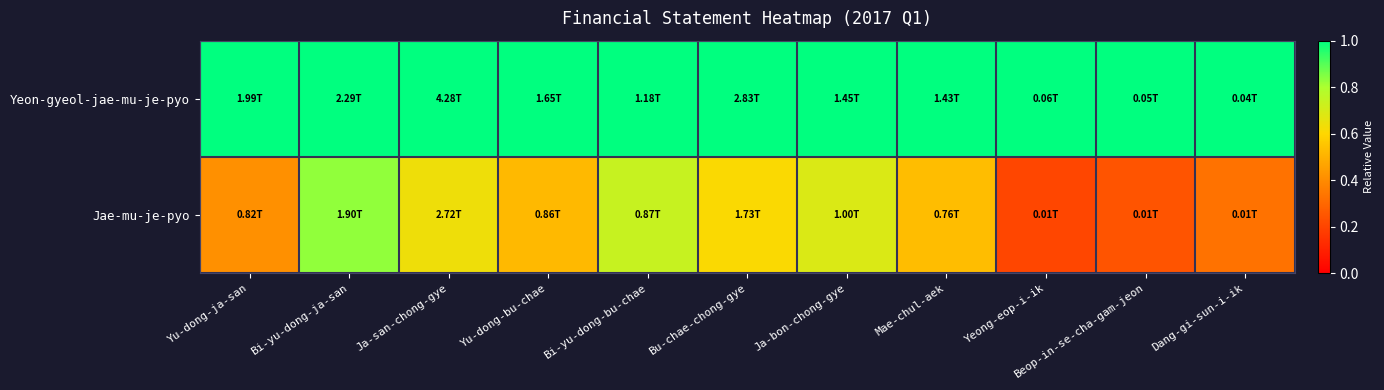

What is the minimum value shown in the chart?

0.2